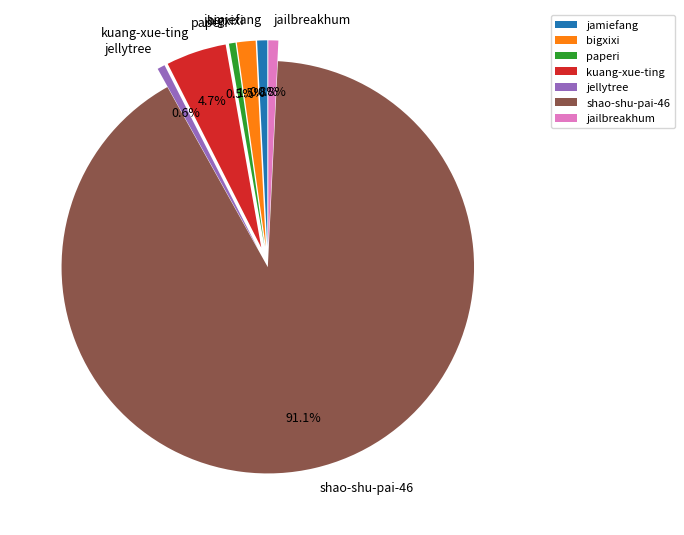

Is there a majority slice in this chart?

Yes